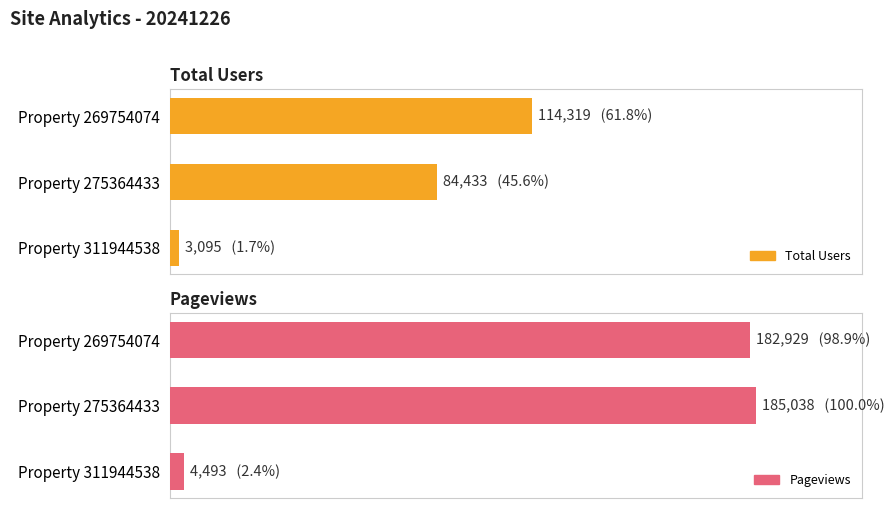

How many groups of bars are there?

3